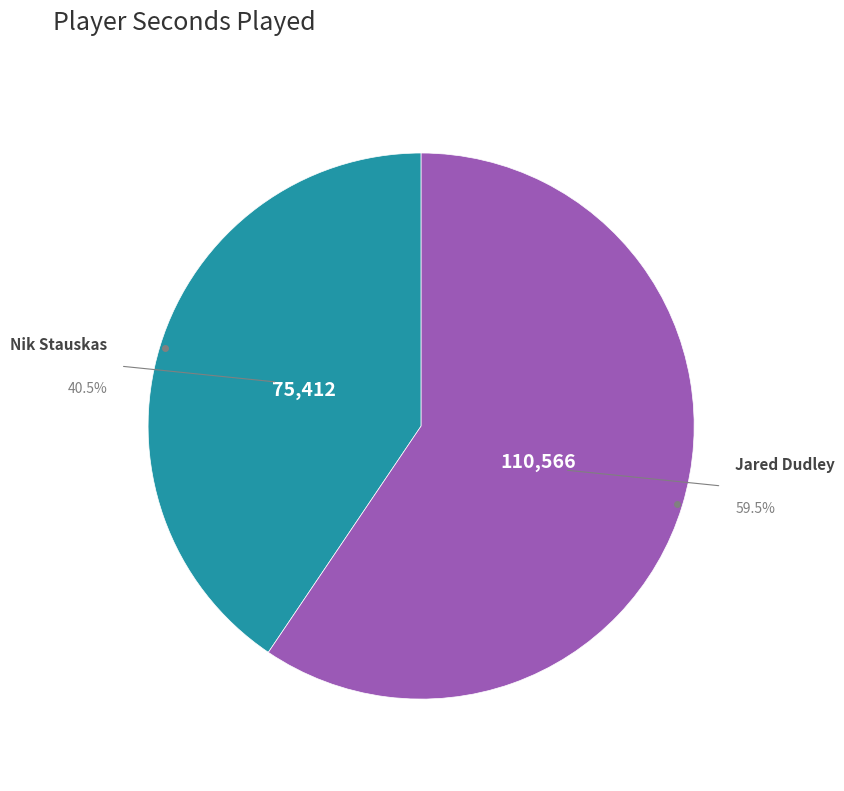

To the nearest percent, what is the difference between the largest and smallest slice percentages?

19%